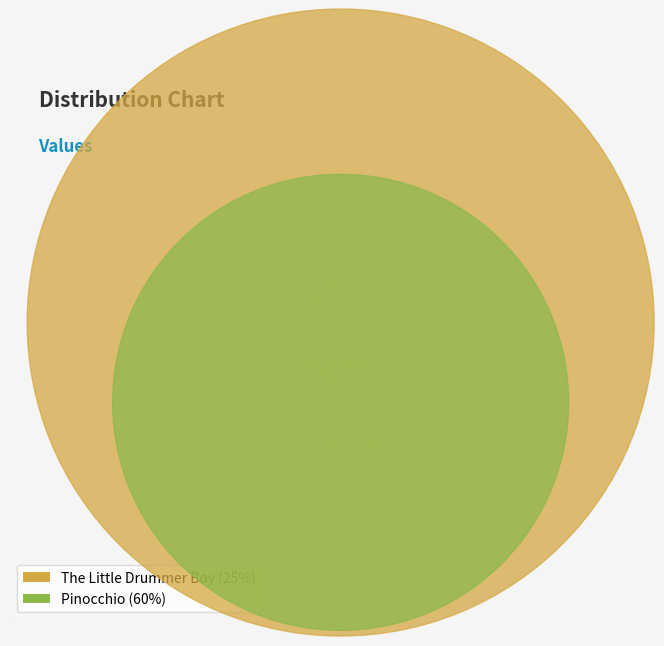

How many slices are in this pie chart?

2